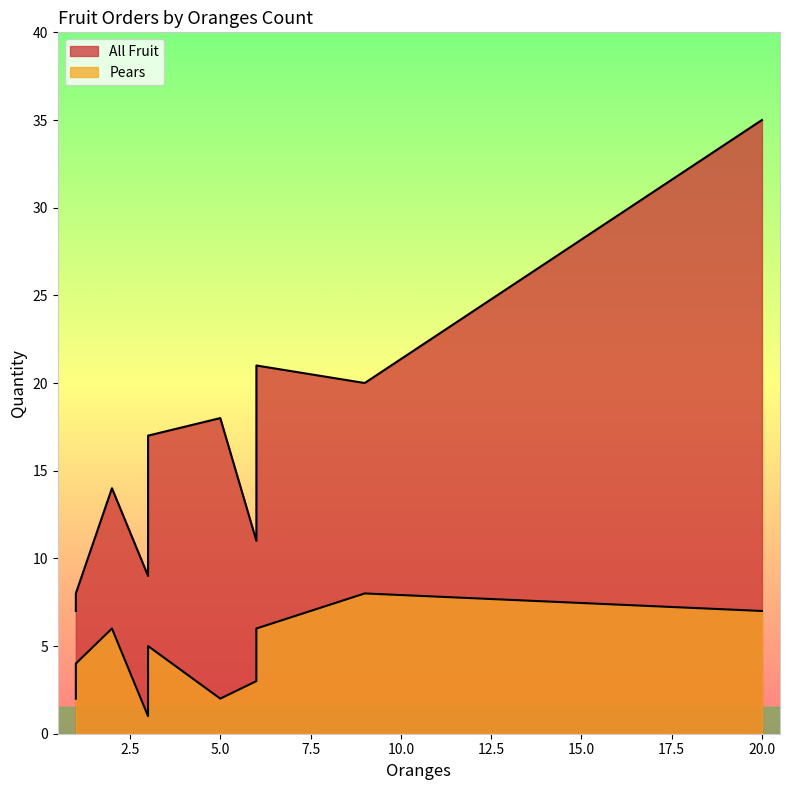

At which category does All Fruit reach its first local valley?

1